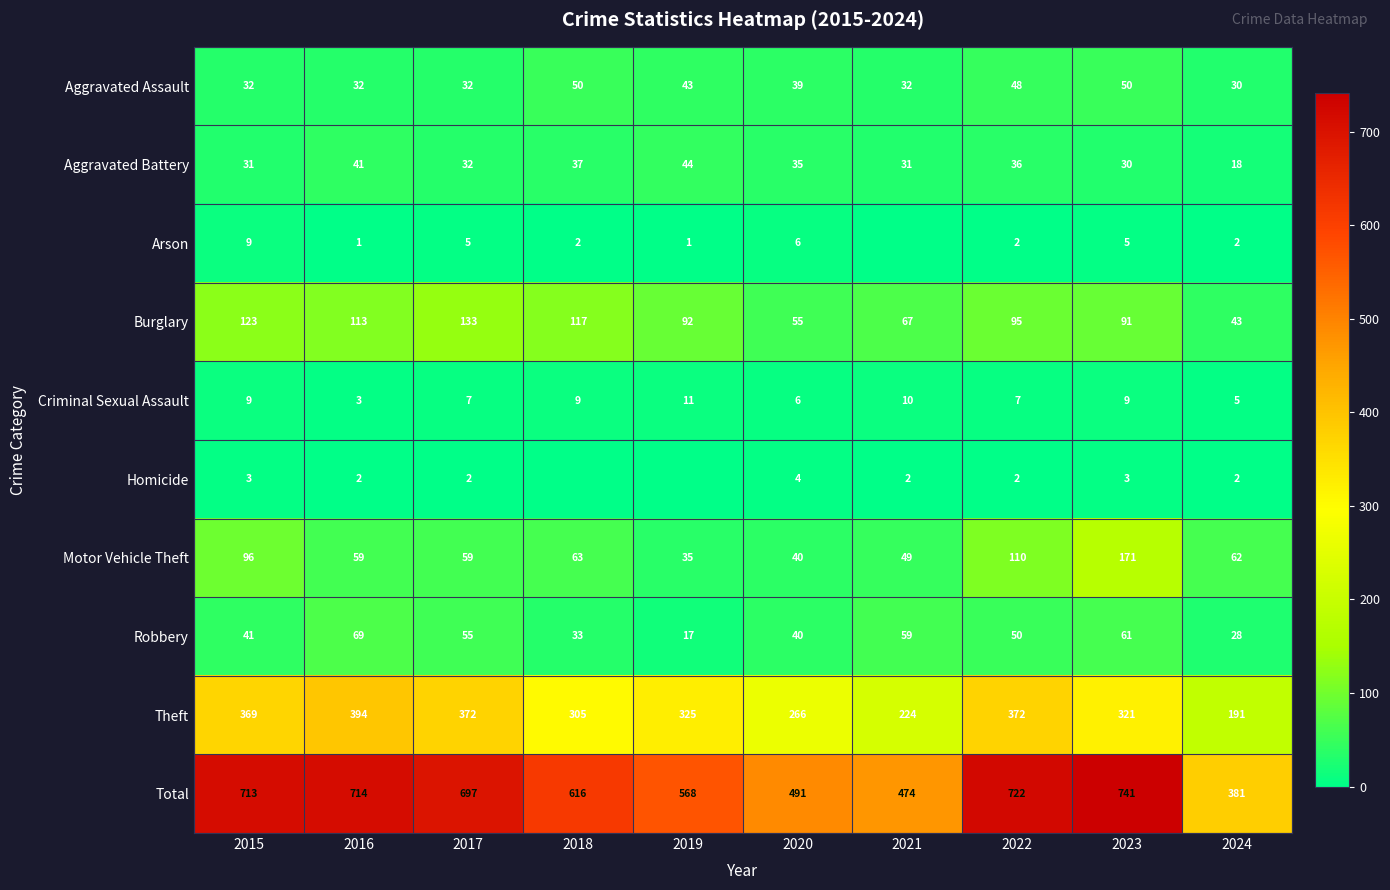

How many categories are shown in the chart?

10